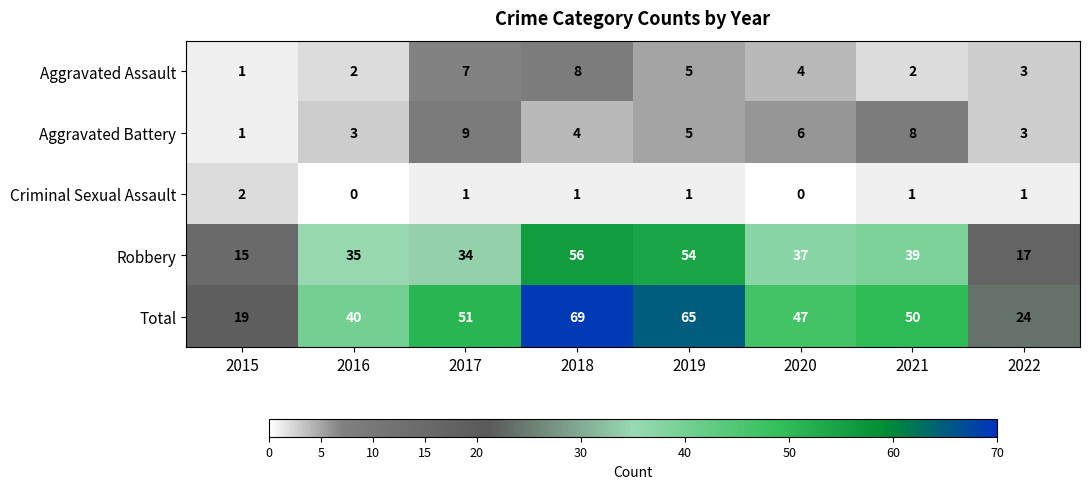

Is it true that Aggravated Assault equals 5 at 2018?

False